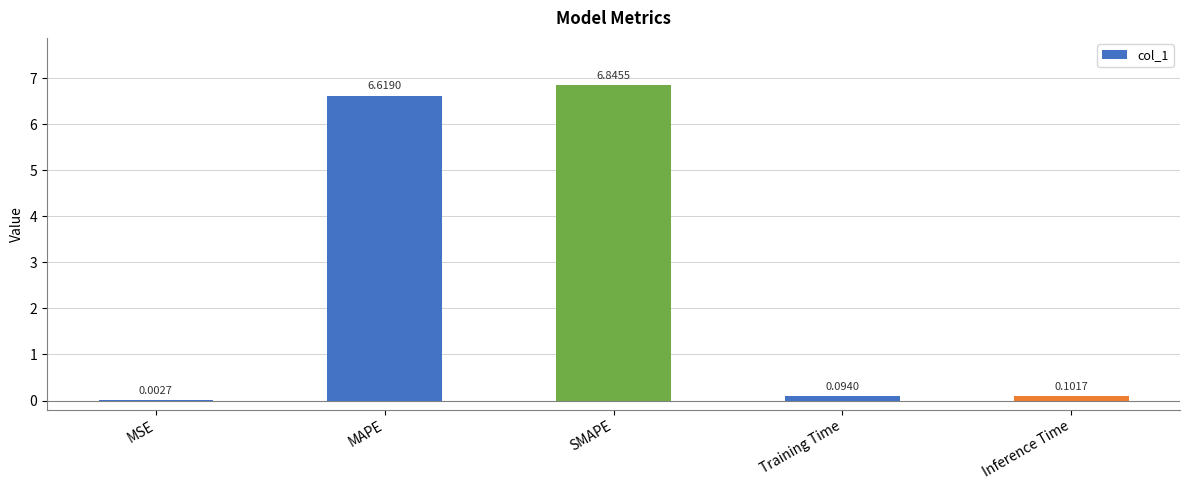

How many categories are shown in the chart?

5